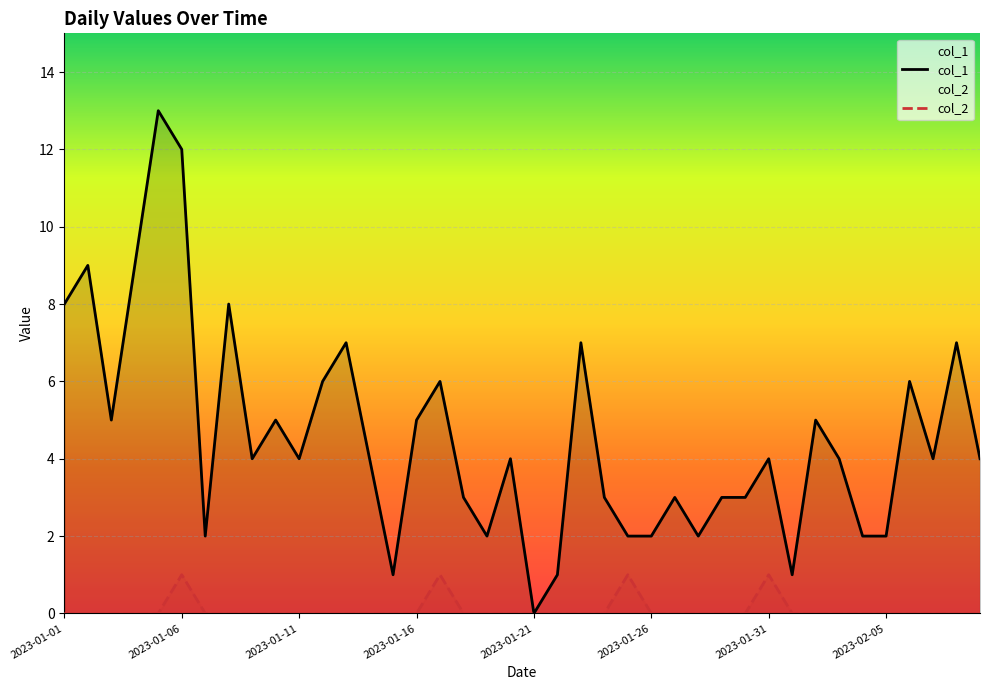

What is the total value across all series at 22?

7